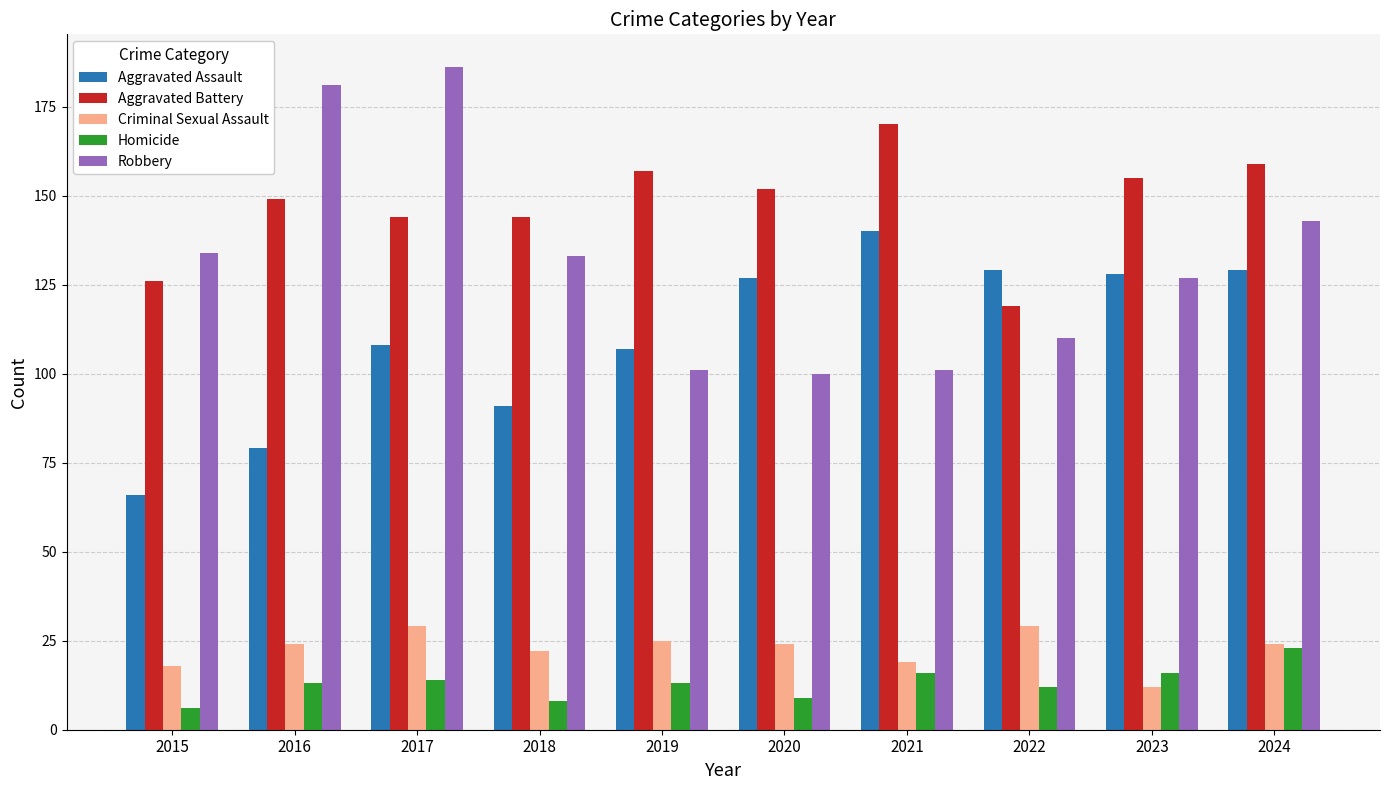

What is the sum of all Criminal Sexual Assault values?

226